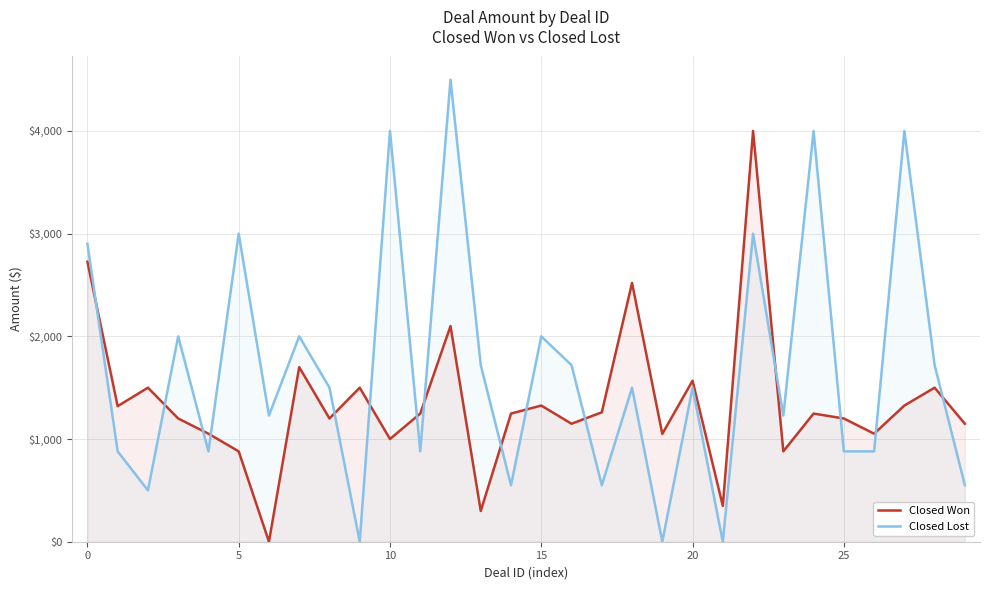

What is the maximum value shown in the chart?

4500.0